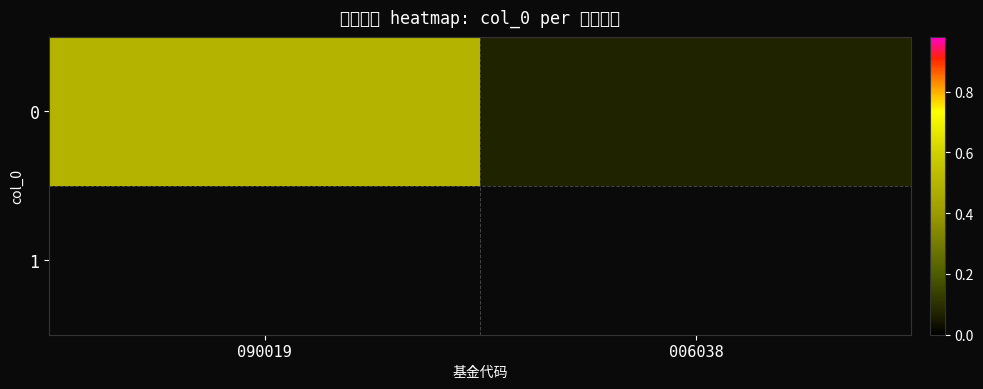

Rank the categories by value from lowest to highest.

006038, 090019